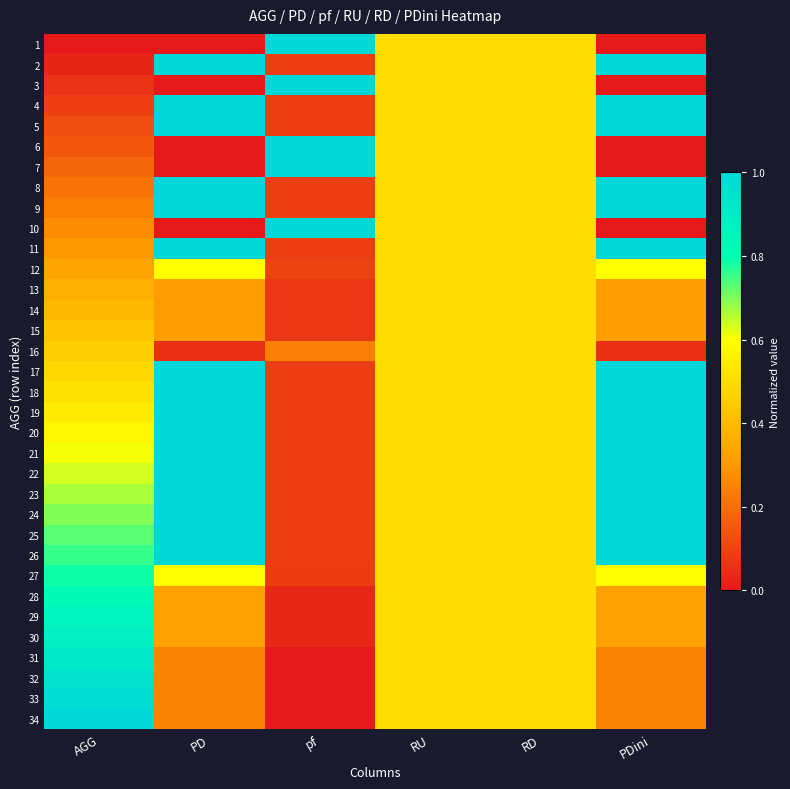

What is the spread (max minus min) of values at pf?

1.0